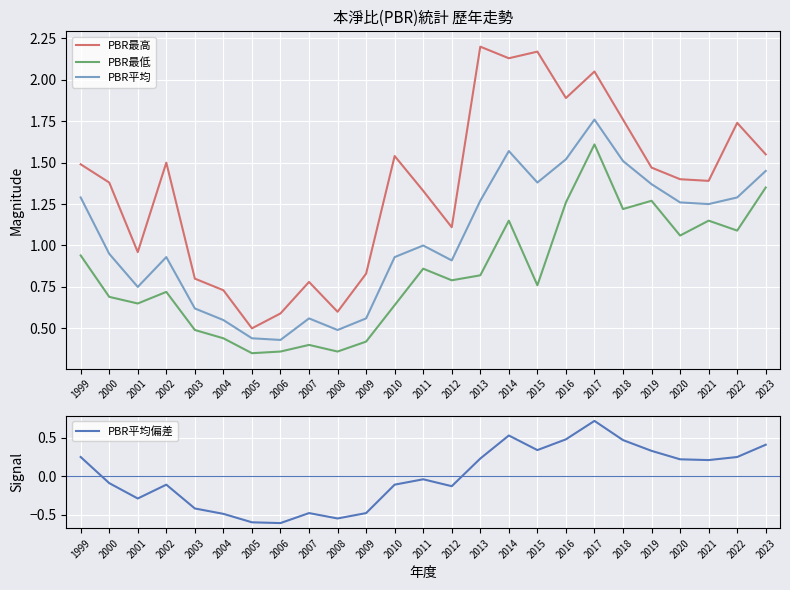

Is the value of PBR最高 at 2022 greater than the value of PBR最低 at 2012?

Yes